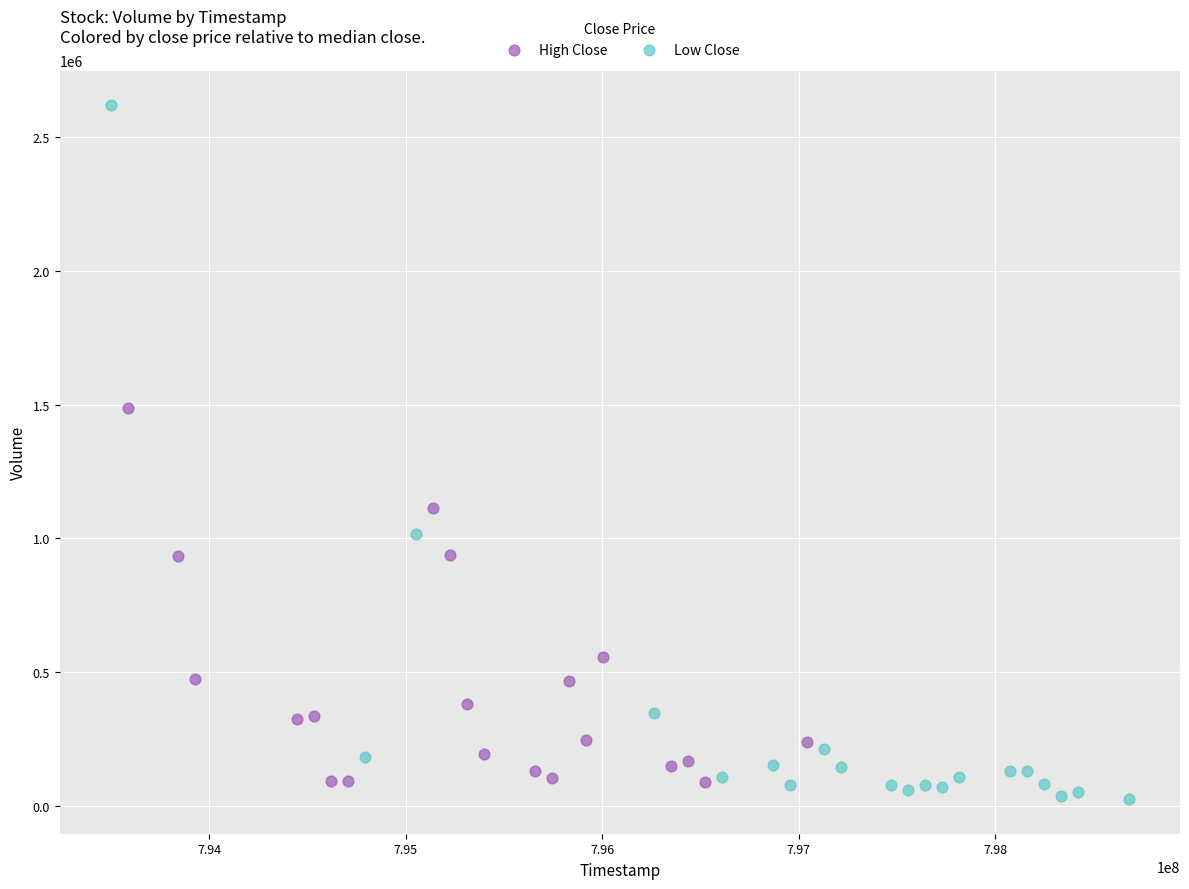

Which series has the widest spread of Y values?

Low Close